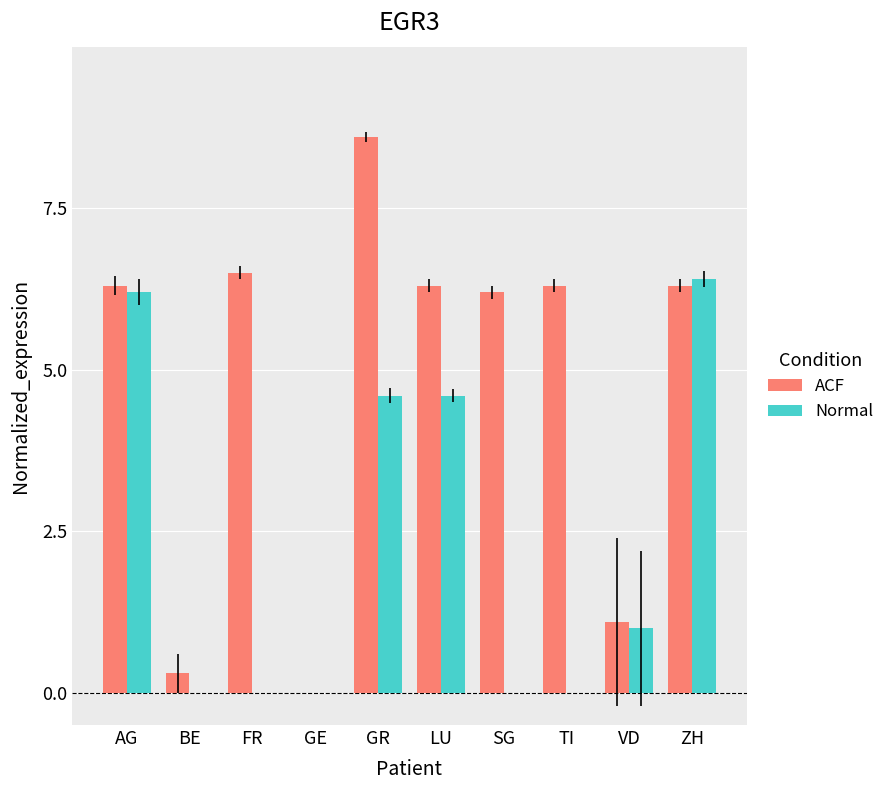

What is the sum of all Normal values?

22.8